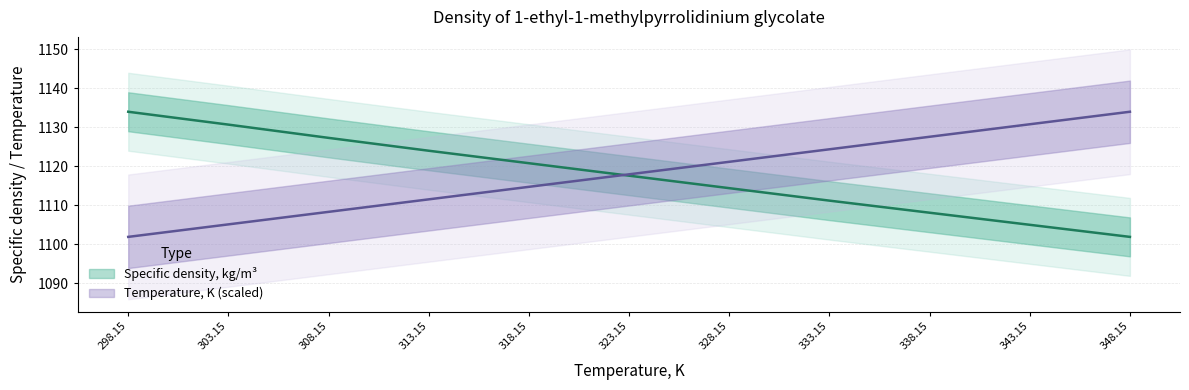

Between 313.15 and 328.15, which series saw the biggest shift?

Temperature, K